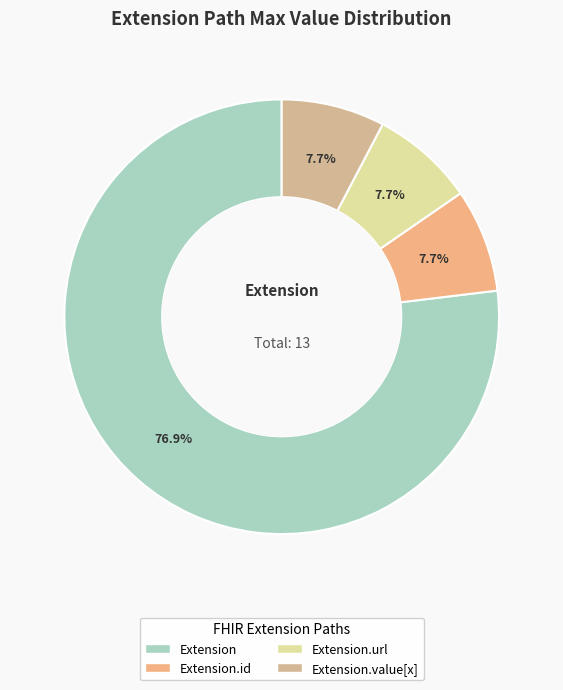

Is there any slice that represents more than half of the pie?

Yes